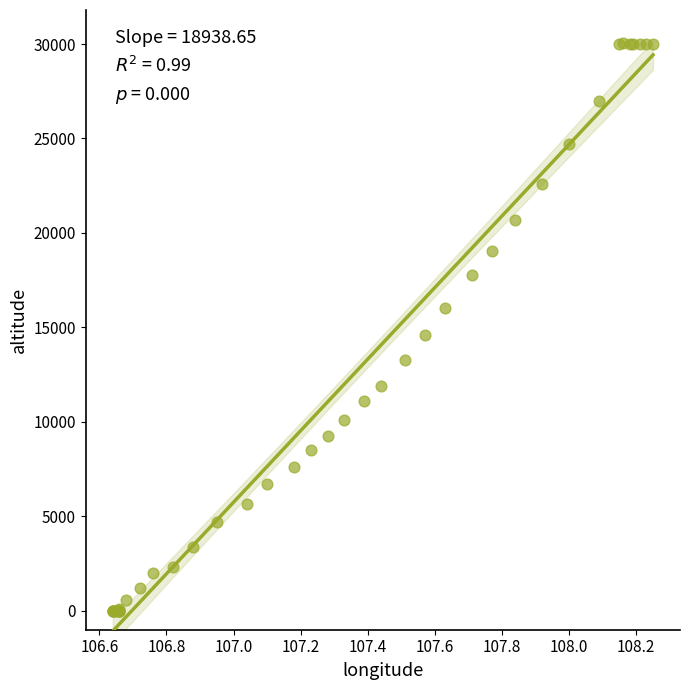

What Y value in the scatter plot is closest to 15025?

14625